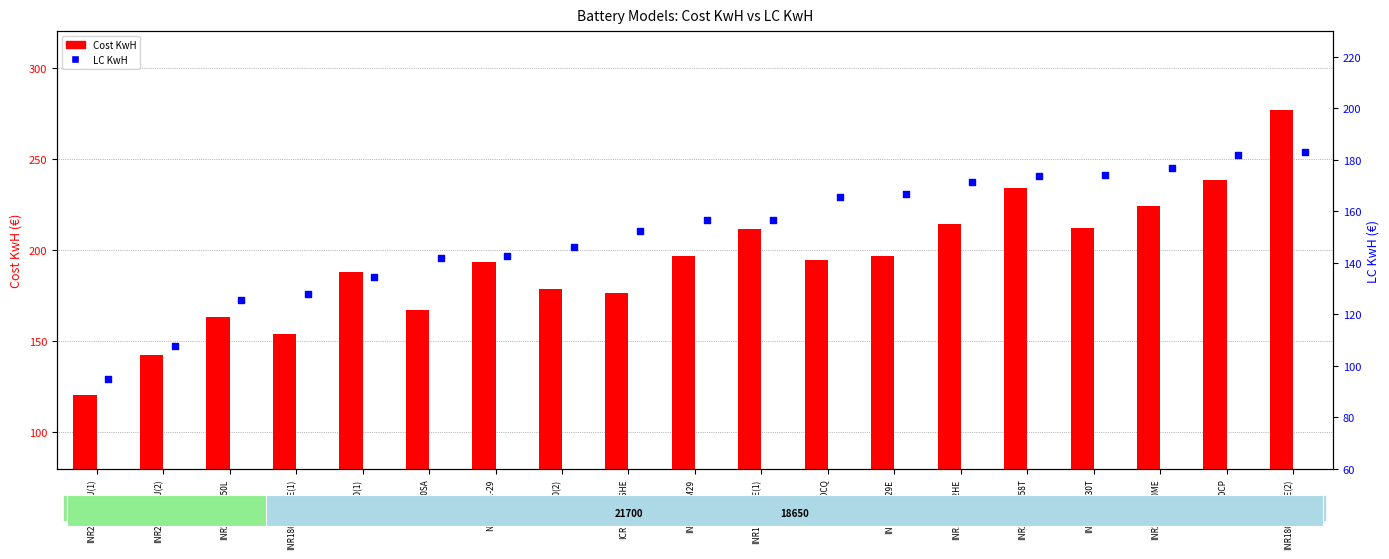

Which series has the largest total across all categories?

Cost KwH